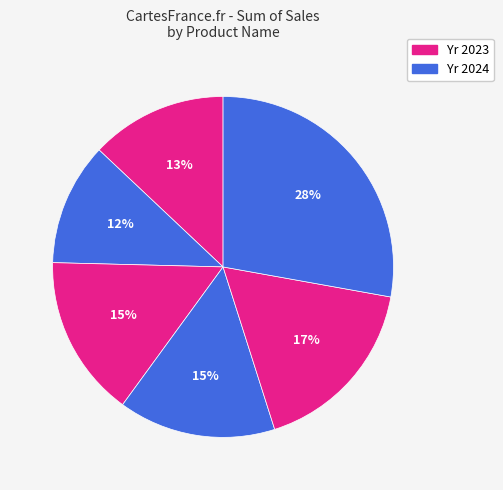

Is there any slice that represents more than half of the pie?

No